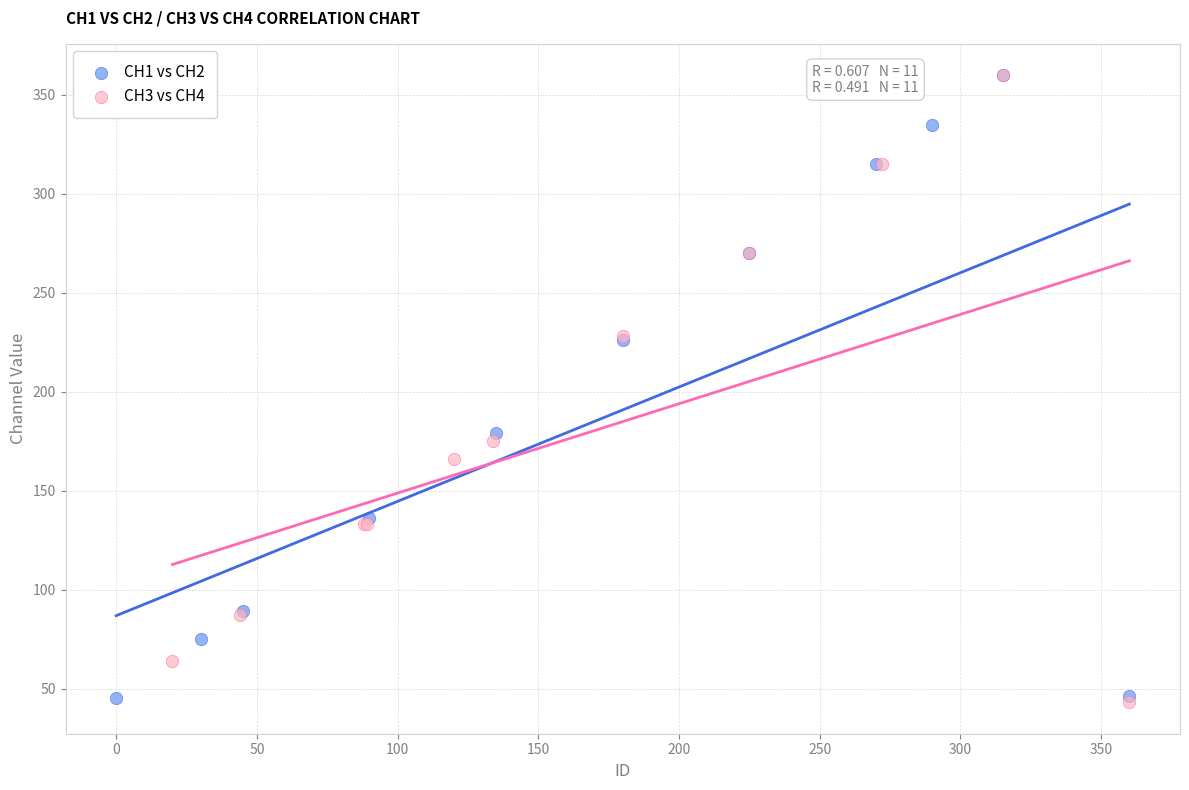

What are all the series names shown in the legend?

CH1 vs CH2, CH3 vs CH4